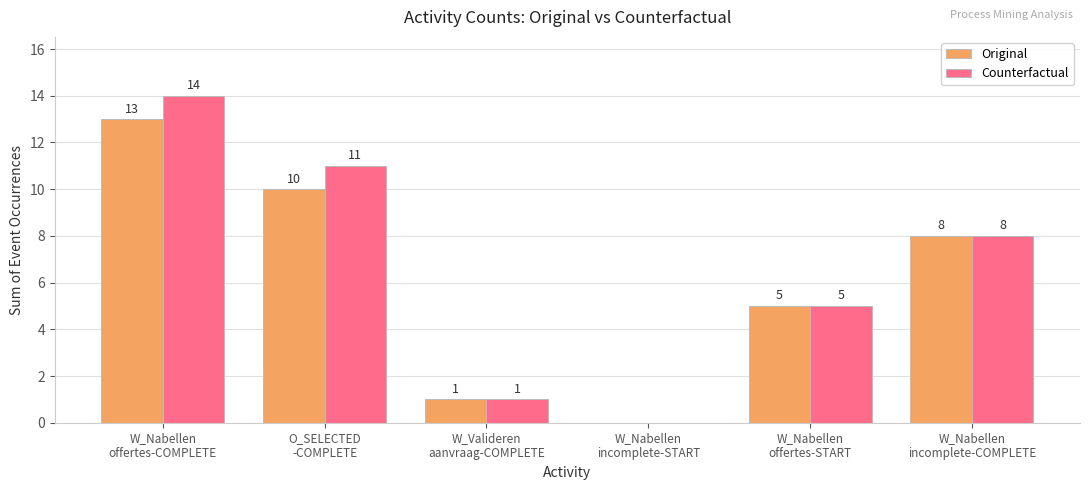

At which label does Counterfactual first exceed 8?

W_Nabellen
offertes-COMPLETE